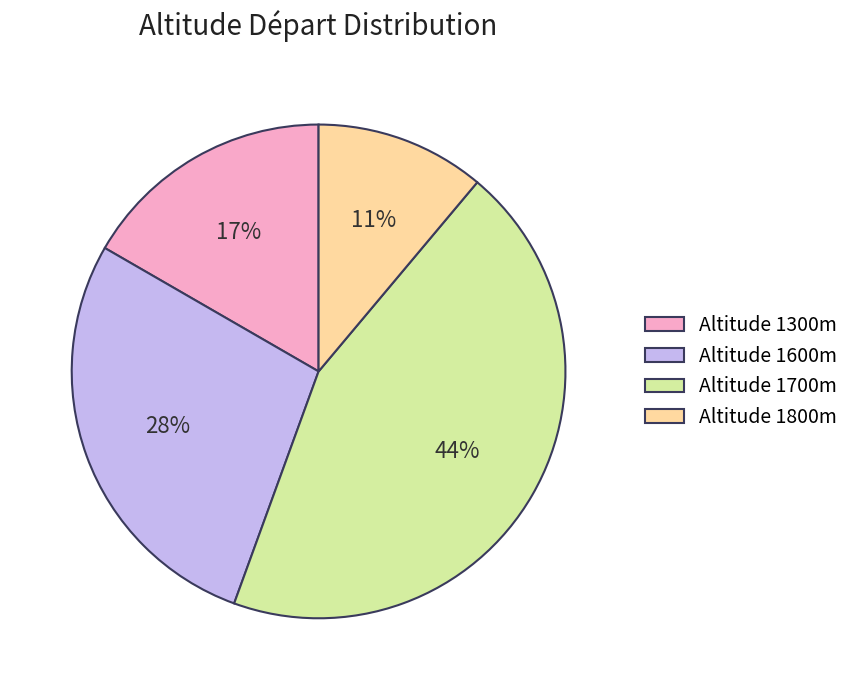

Between Altitude 1700m and Altitude 1300m, which is larger?

Altitude 1700m